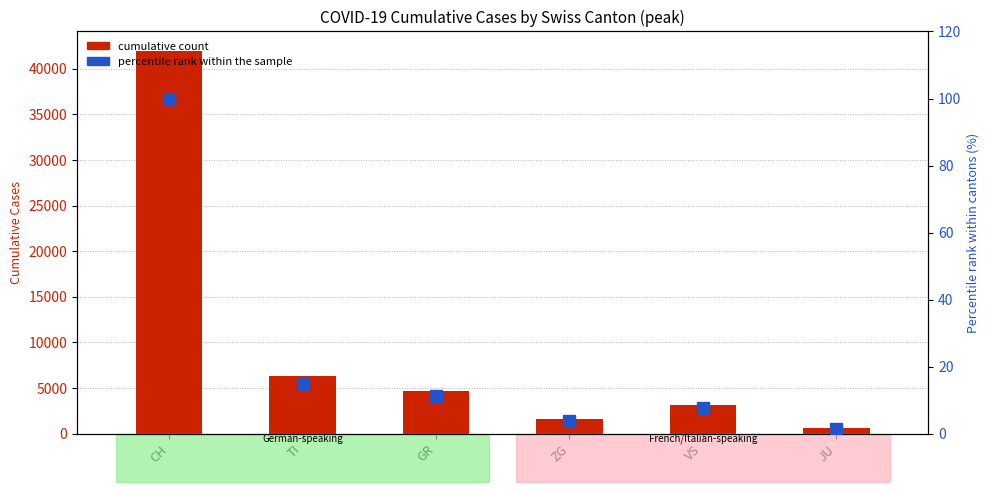

What is the difference between the maximum and minimum values in the cumulative count series?

41402.0